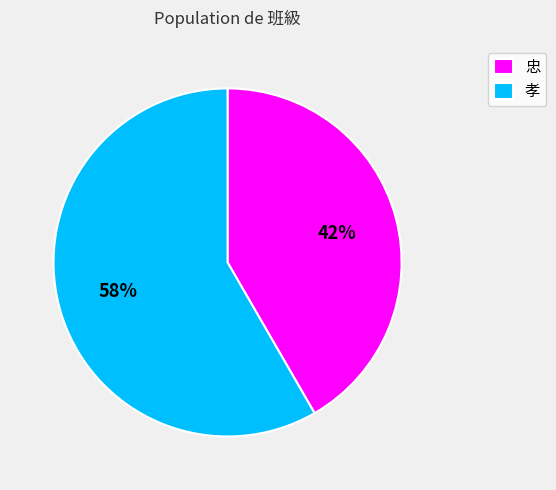

To the nearest percent, what is the combined percentage of 忠 and 孝?

100%